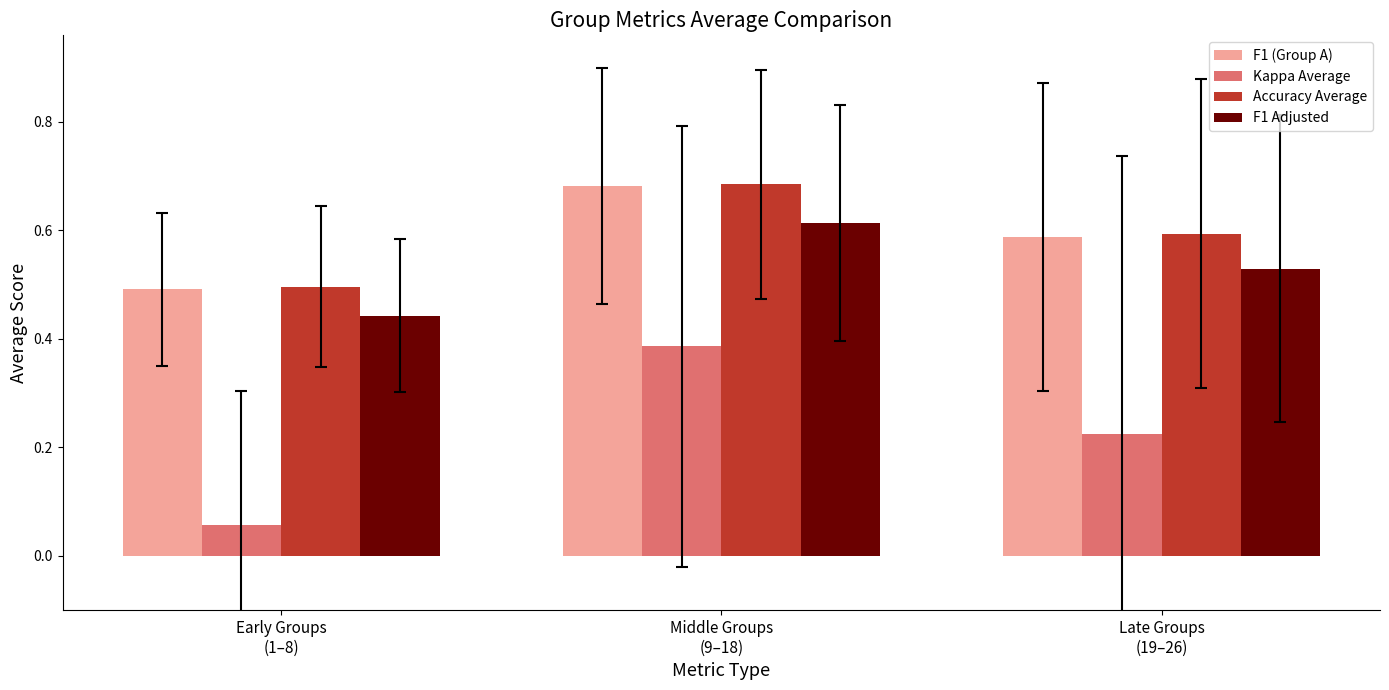

What are all the series names shown in the legend?

F1 (Group A), Kappa Average, Accuracy Average, F1 Adjusted